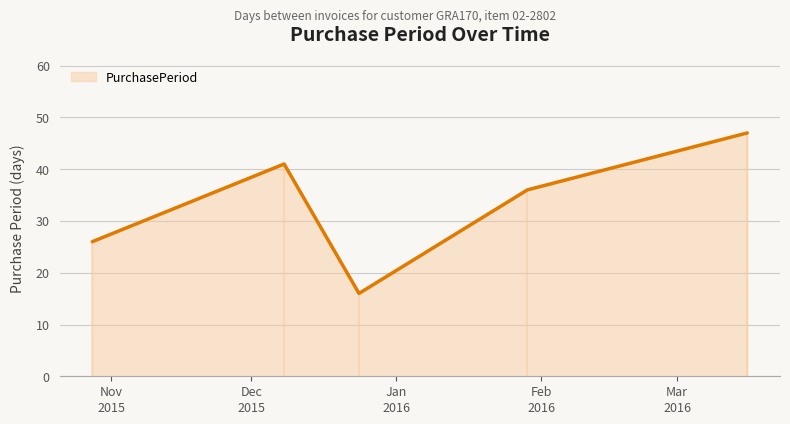

True or false: the data has more than 2 interior local peaks.

False